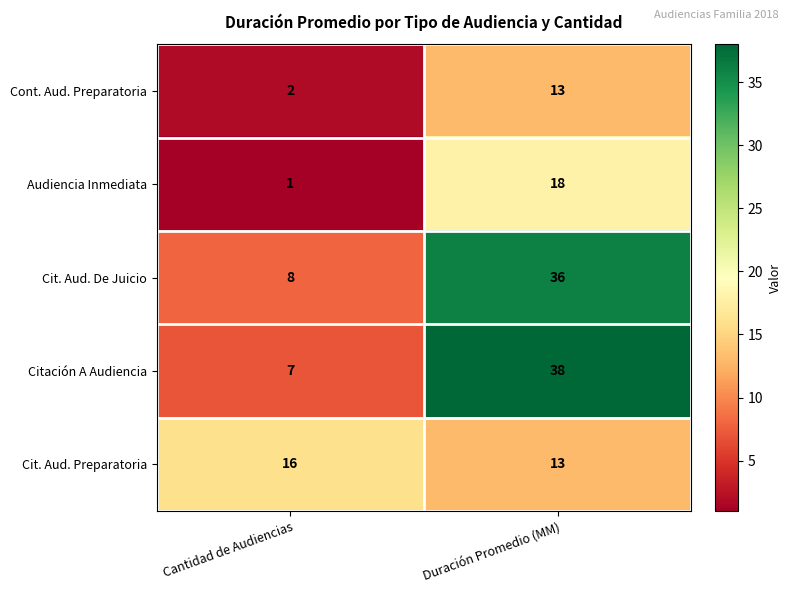

What value does the Citación A Audiencia series have at Duración Promedio (MM), to the nearest 10?

40